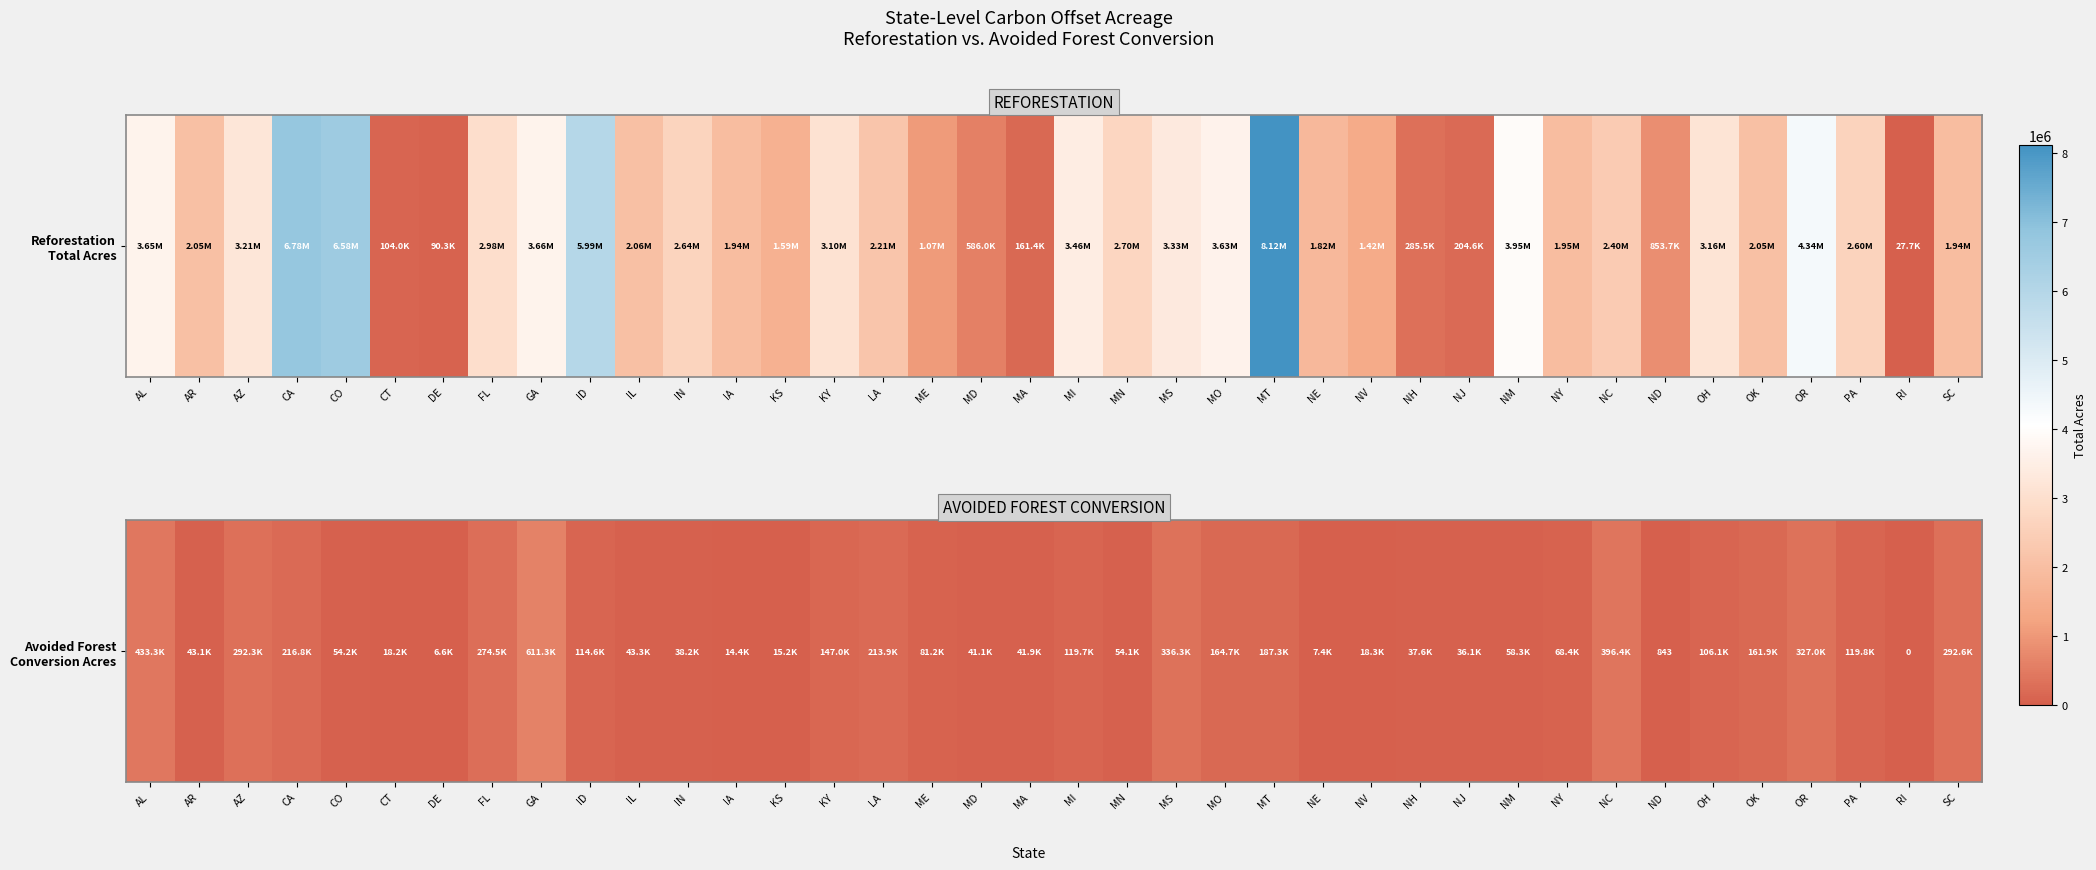

The chart shows a value of 217222.0 at KY. True or false?

False